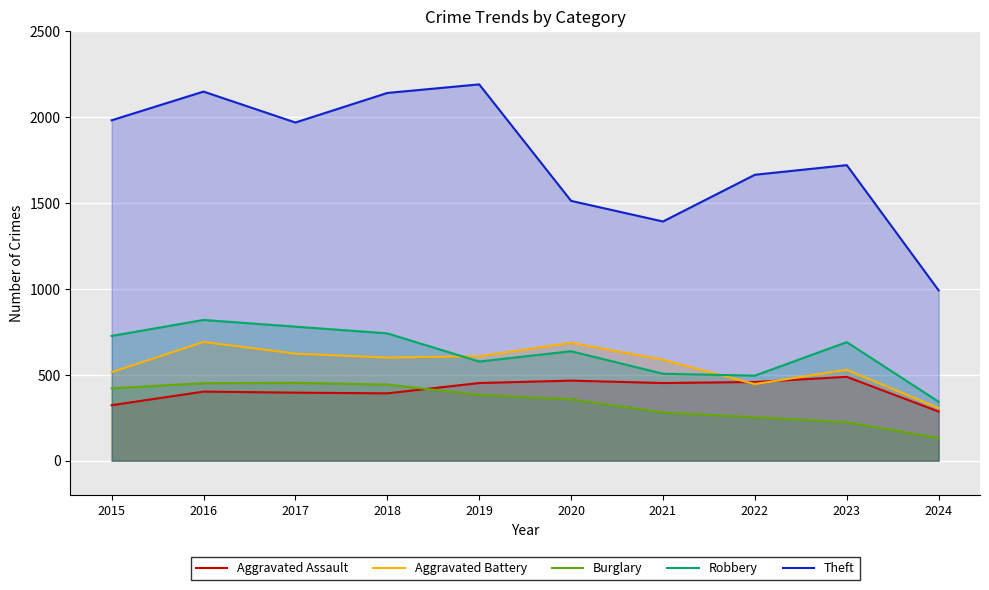

What are all the series names shown in the legend?

Aggravated Assault, Aggravated Battery, Burglary, Robbery, Theft